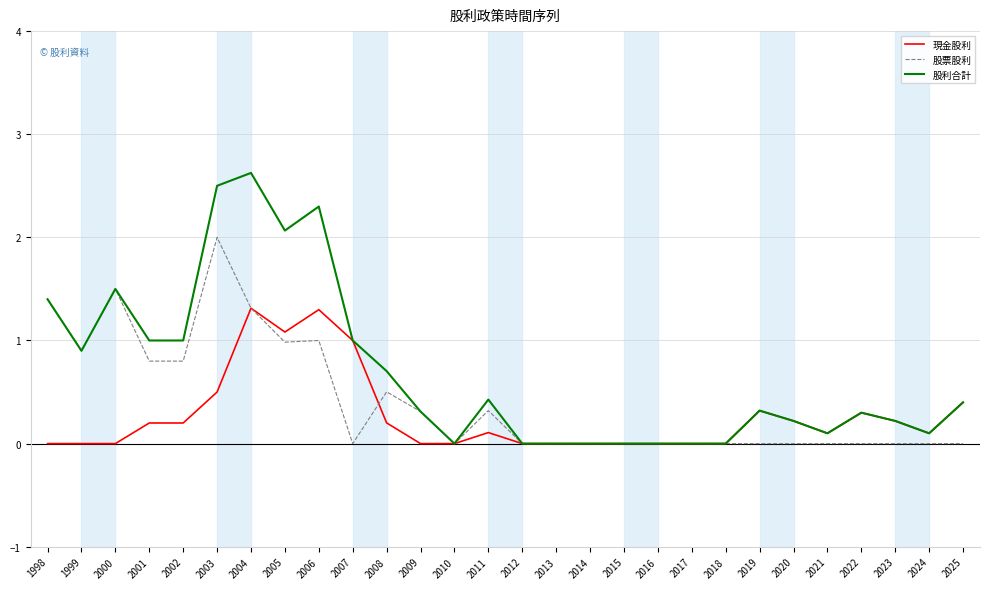

Which series has the largest total across all categories?

股利合計